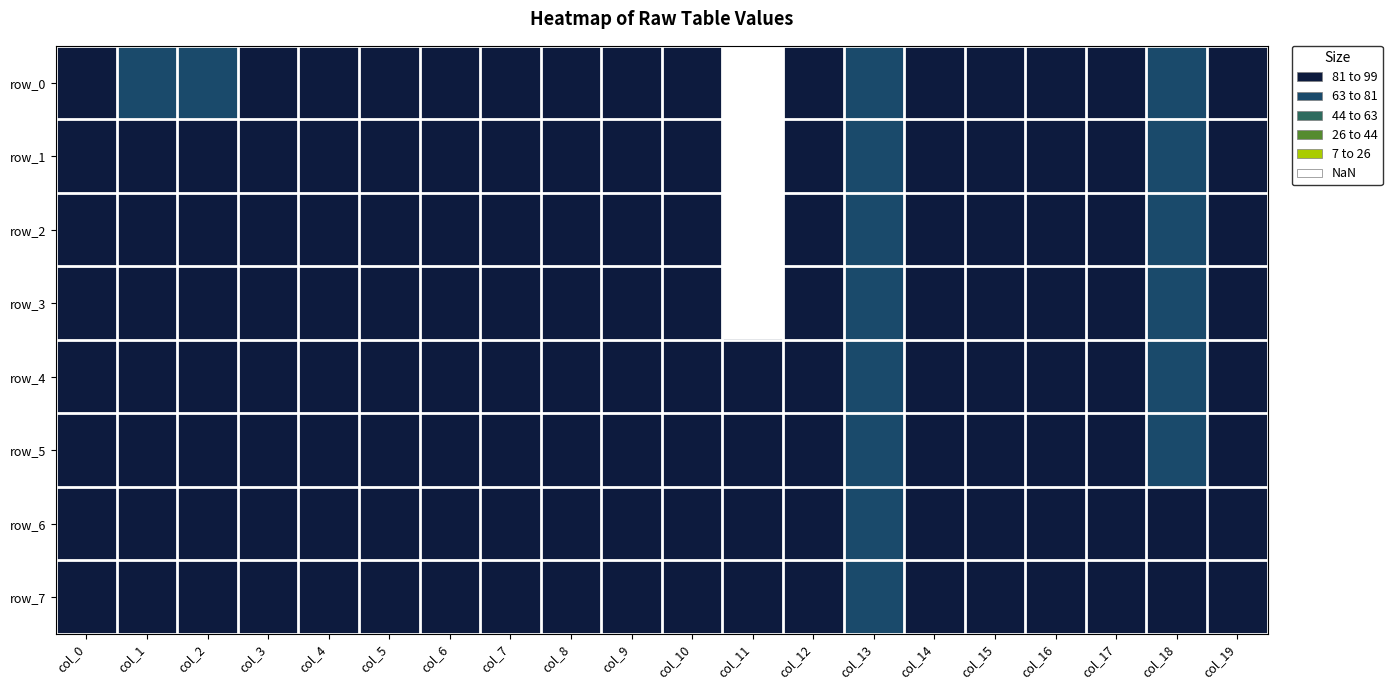

Which category has the lowest value across all series?

col_11